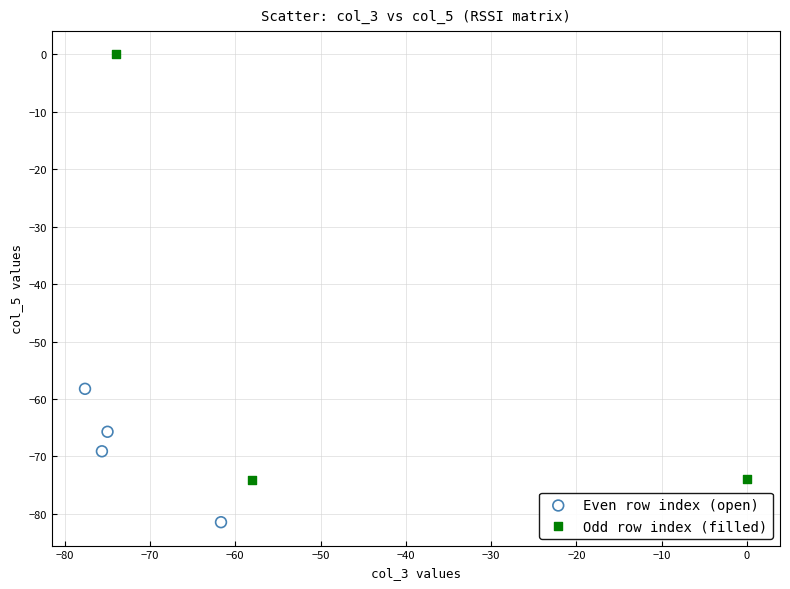

Which series reaches the minimum Y coordinate?

Even row index (open)